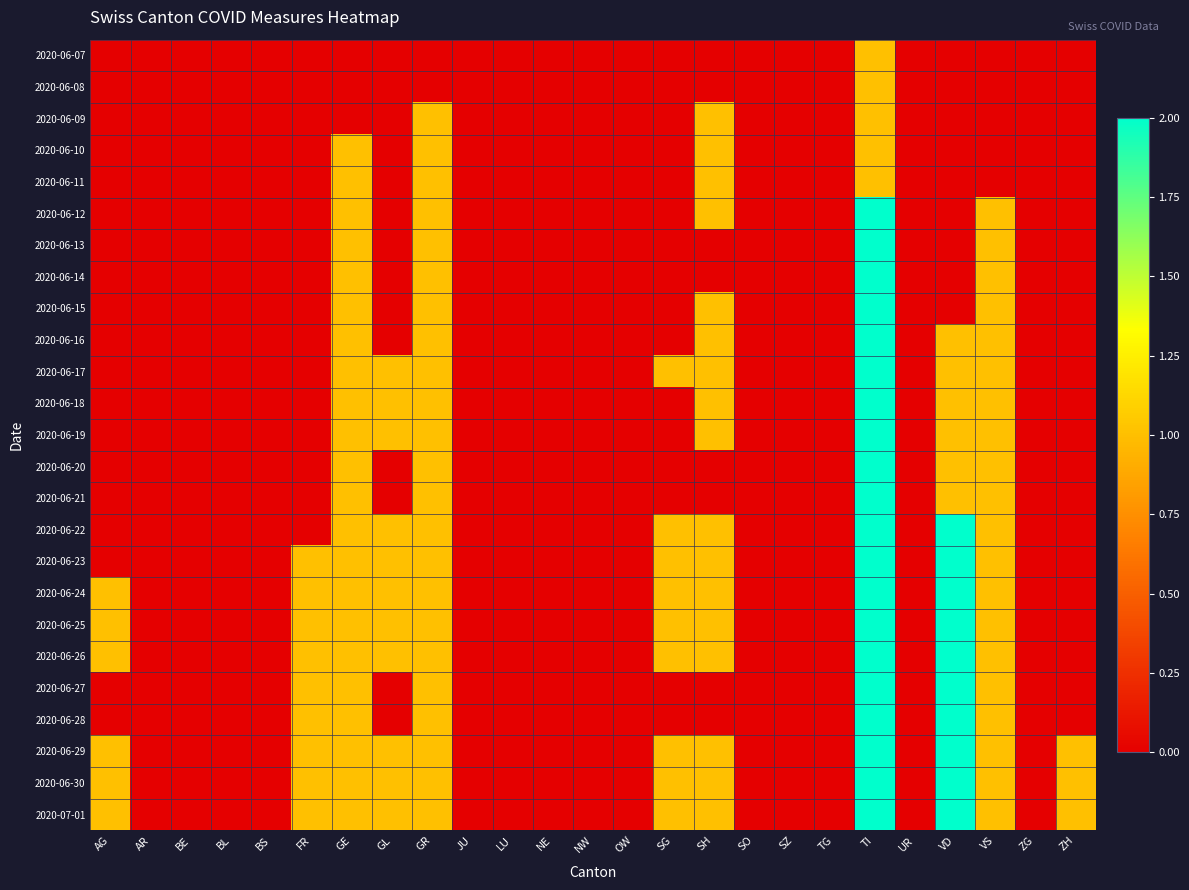

Reading left to right, what are all the values shown in this chart?

2020-06-07: AG=0	AR=0	BE=0	BL=0	BS=0	FR=0	GE=0	GL=0	GR=0	JU=0	LU=0	NE=0	NW=0	OW=0	SG=0	SH=0	SO=0	SZ=0	TG=0	TI=1	UR=0	VD=0	VS=0	ZG=0	ZH=0
2020-06-08: AG=0	AR=0	BE=0	BL=0	BS=0	FR=0	GE=0	GL=0	GR=0	JU=0	LU=0	NE=0	NW=0	OW=0	SG=0	SH=0	SO=0	SZ=0	TG=0	TI=1	UR=0	VD=0	VS=0	ZG=0	ZH=0
2020-06-09: AG=0	AR=0	BE=0	BL=0	BS=0	FR=0	GE=0	GL=0	GR=1	JU=0	LU=0	NE=0	NW=0	OW=0	SG=0	SH=1	SO=0	SZ=0	TG=0	TI=1	UR=0	VD=0	VS=0	ZG=0	ZH=0
2020-06-10: AG=0	AR=0	BE=0	BL=0	BS=0	FR=0	GE=1	GL=0	GR=1	JU=0	LU=0	NE=0	NW=0	OW=0	SG=0	SH=1	SO=0	SZ=0	TG=0	TI=1	UR=0	VD=0	VS=0	ZG=0	ZH=0
2020-06-11: AG=0	AR=0	BE=0	BL=0	BS=0	FR=0	GE=1	GL=0	GR=1	JU=0	LU=0	NE=0	NW=0	OW=0	SG=0	SH=1	SO=0	SZ=0	TG=0	TI=1	UR=0	VD=0	VS=0	ZG=0	ZH=0
2020-06-12: AG=0	AR=0	BE=0	BL=0	BS=0	FR=0	GE=1	GL=0	GR=1	JU=0	LU=0	NE=0	NW=0	OW=0	SG=0	SH=1	SO=0	SZ=0	TG=0	TI=2	UR=0	VD=0	VS=1	ZG=0	ZH=0
2020-06-13: AG=0	AR=0	BE=0	BL=0	BS=0	FR=0	GE=1	GL=0	GR=1	JU=0	LU=0	NE=0	NW=0	OW=0	SG=0	SH=0	SO=0	SZ=0	TG=0	TI=2	UR=0	VD=0	VS=1	ZG=0	ZH=0
2020-06-14: AG=0	AR=0	BE=0	BL=0	BS=0	FR=0	GE=1	GL=0	GR=1	JU=0	LU=0	NE=0	NW=0	OW=0	SG=0	SH=0	SO=0	SZ=0	TG=0	TI=2	UR=0	VD=0	VS=1	ZG=0	ZH=0
2020-06-15: AG=0	AR=0	BE=0	BL=0	BS=0	FR=0	GE=1	GL=0	GR=1	JU=0	LU=0	NE=0	NW=0	OW=0	SG=0	SH=1	SO=0	SZ=0	TG=0	TI=2	UR=0	VD=0	VS=1	ZG=0	ZH=0
2020-06-16: AG=0	AR=0	BE=0	BL=0	BS=0	FR=0	GE=1	GL=0	GR=1	JU=0	LU=0	NE=0	NW=0	OW=0	SG=0	SH=1	SO=0	SZ=0	TG=0	TI=2	UR=0	VD=1	VS=1	ZG=0	ZH=0
2020-06-17: AG=0	AR=0	BE=0	BL=0	BS=0	FR=0	GE=1	GL=1	GR=1	JU=0	LU=0	NE=0	NW=0	OW=0	SG=1	SH=1	SO=0	SZ=0	TG=0	TI=2	UR=0	VD=1	VS=1	ZG=0	ZH=0
2020-06-18: AG=0	AR=0	BE=0	BL=0	BS=0	FR=0	GE=1	GL=1	GR=1	JU=0	LU=0	NE=0	NW=0	OW=0	SG=0	SH=1	SO=0	SZ=0	TG=0	TI=2	UR=0	VD=1	VS=1	ZG=0	ZH=0
2020-06-19: AG=0	AR=0	BE=0	BL=0	BS=0	FR=0	GE=1	GL=1	GR=1	JU=0	LU=0	NE=0	NW=0	OW=0	SG=0	SH=1	SO=0	SZ=0	TG=0	TI=2	UR=0	VD=1	VS=1	ZG=0	ZH=0
2020-06-20: AG=0	AR=0	BE=0	BL=0	BS=0	FR=0	GE=1	GL=0	GR=1	JU=0	LU=0	NE=0	NW=0	OW=0	SG=0	SH=0	SO=0	SZ=0	TG=0	TI=2	UR=0	VD=1	VS=1	ZG=0	ZH=0
2020-06-21: AG=0	AR=0	BE=0	BL=0	BS=0	FR=0	GE=1	GL=0	GR=1	JU=0	LU=0	NE=0	NW=0	OW=0	SG=0	SH=0	SO=0	SZ=0	TG=0	TI=2	UR=0	VD=1	VS=1	ZG=0	ZH=0
2020-06-22: AG=0	AR=0	BE=0	BL=0	BS=0	FR=0	GE=1	GL=1	GR=1	JU=0	LU=0	NE=0	NW=0	OW=0	SG=1	SH=1	SO=0	SZ=0	TG=0	TI=2	UR=0	VD=2	VS=1	ZG=0	ZH=0
2020-06-23: AG=0	AR=0	BE=0	BL=0	BS=0	FR=1	GE=1	GL=1	GR=1	JU=0	LU=0	NE=0	NW=0	OW=0	SG=1	SH=1	SO=0	SZ=0	TG=0	TI=2	UR=0	VD=2	VS=1	ZG=0	ZH=0
2020-06-24: AG=1	AR=0	BE=0	BL=0	BS=0	FR=1	GE=1	GL=1	GR=1	JU=0	LU=0	NE=0	NW=0	OW=0	SG=1	SH=1	SO=0	SZ=0	TG=0	TI=2	UR=0	VD=2	VS=1	ZG=0	ZH=0
2020-06-25: AG=1	AR=0	BE=0	BL=0	BS=0	FR=1	GE=1	GL=1	GR=1	JU=0	LU=0	NE=0	NW=0	OW=0	SG=1	SH=1	SO=0	SZ=0	TG=0	TI=2	UR=0	VD=2	VS=1	ZG=0	ZH=0
2020-06-26: AG=1	AR=0	BE=0	BL=0	BS=0	FR=1	GE=1	GL=1	GR=1	JU=0	LU=0	NE=0	NW=0	OW=0	SG=1	SH=1	SO=0	SZ=0	TG=0	TI=2	UR=0	VD=2	VS=1	ZG=0	ZH=0
2020-06-27: AG=0	AR=0	BE=0	BL=0	BS=0	FR=1	GE=1	GL=0	GR=1	JU=0	LU=0	NE=0	NW=0	OW=0	SG=0	SH=0	SO=0	SZ=0	TG=0	TI=2	UR=0	VD=2	VS=1	ZG=0	ZH=0
2020-06-28: AG=0	AR=0	BE=0	BL=0	BS=0	FR=1	GE=1	GL=0	GR=1	JU=0	LU=0	NE=0	NW=0	OW=0	SG=0	SH=0	SO=0	SZ=0	TG=0	TI=2	UR=0	VD=2	VS=1	ZG=0	ZH=0
2020-06-29: AG=1	AR=0	BE=0	BL=0	BS=0	FR=1	GE=1	GL=1	GR=1	JU=0	LU=0	NE=0	NW=0	OW=0	SG=1	SH=1	SO=0	SZ=0	TG=0	TI=2	UR=0	VD=2	VS=1	ZG=0	ZH=1
2020-06-30: AG=1	AR=0	BE=0	BL=0	BS=0	FR=1	GE=1	GL=1	GR=1	JU=0	LU=0	NE=0	NW=0	OW=0	SG=1	SH=1	SO=0	SZ=0	TG=0	TI=2	UR=0	VD=2	VS=1	ZG=0	ZH=1
2020-07-01: AG=1	AR=0	BE=0	BL=0	BS=0	FR=1	GE=1	GL=1	GR=1	JU=0	LU=0	NE=0	NW=0	OW=0	SG=1	SH=1	SO=0	SZ=0	TG=0	TI=2	UR=0	VD=2	VS=1	ZG=0	ZH=1